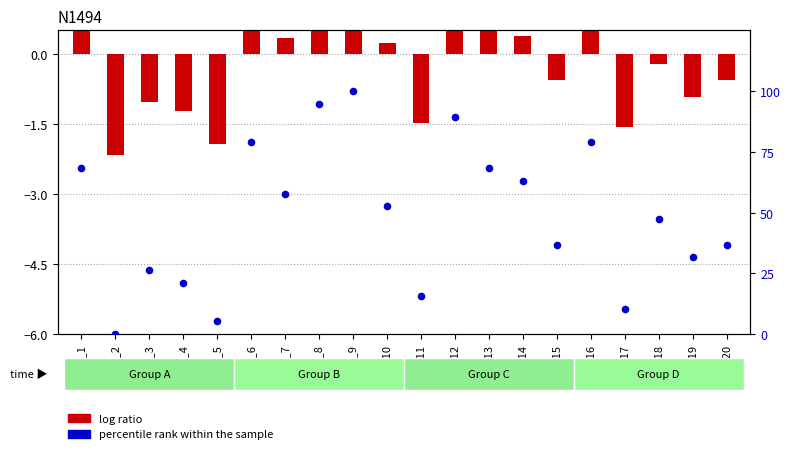

Which series contains the lowest Y value?

log ratio